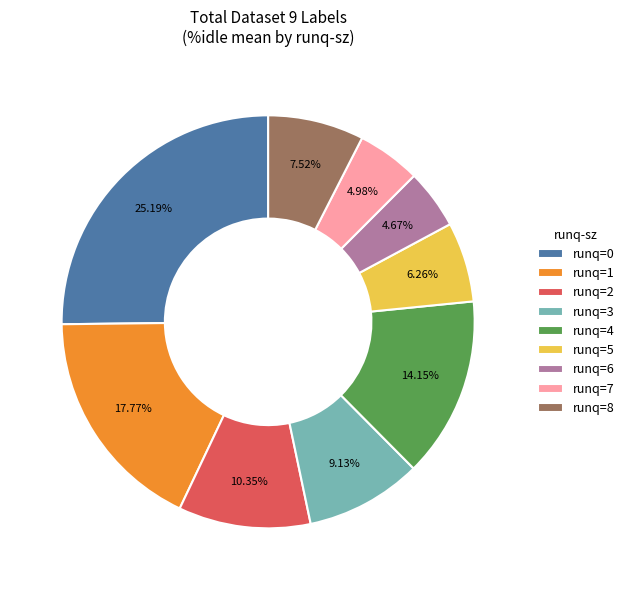

How many slices are in this pie chart?

9